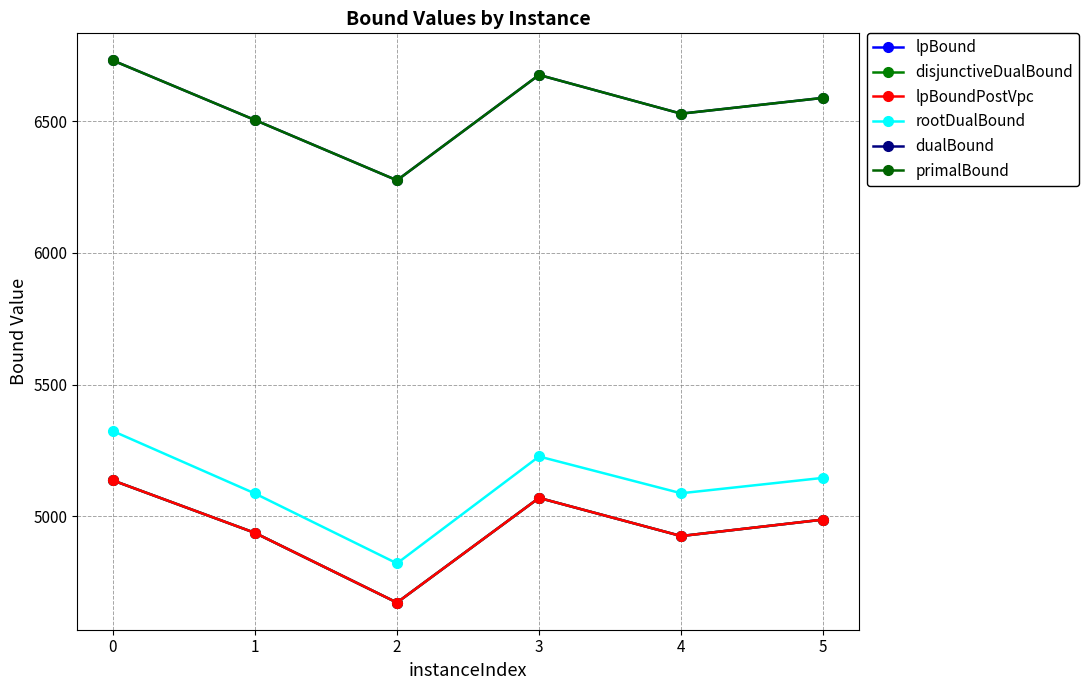

How many data points in disjunctiveDualBound are less than 4987?

3